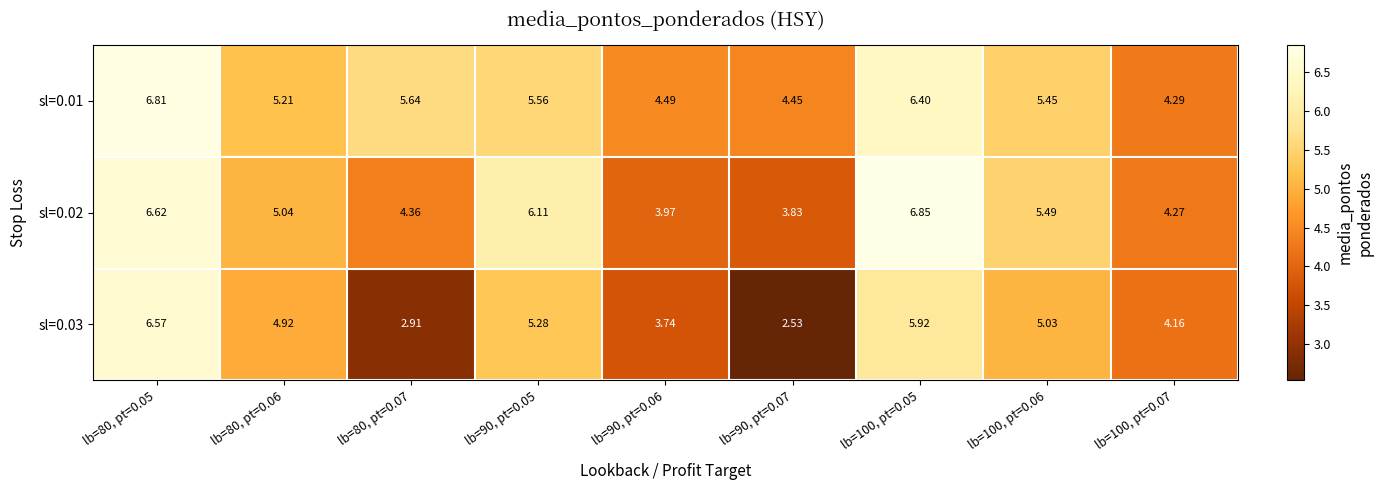

Is the value of sl=0.03 at lb=100, pt=0.07 greater than the value of sl=0.01 at lb=100, pt=0.07?

No